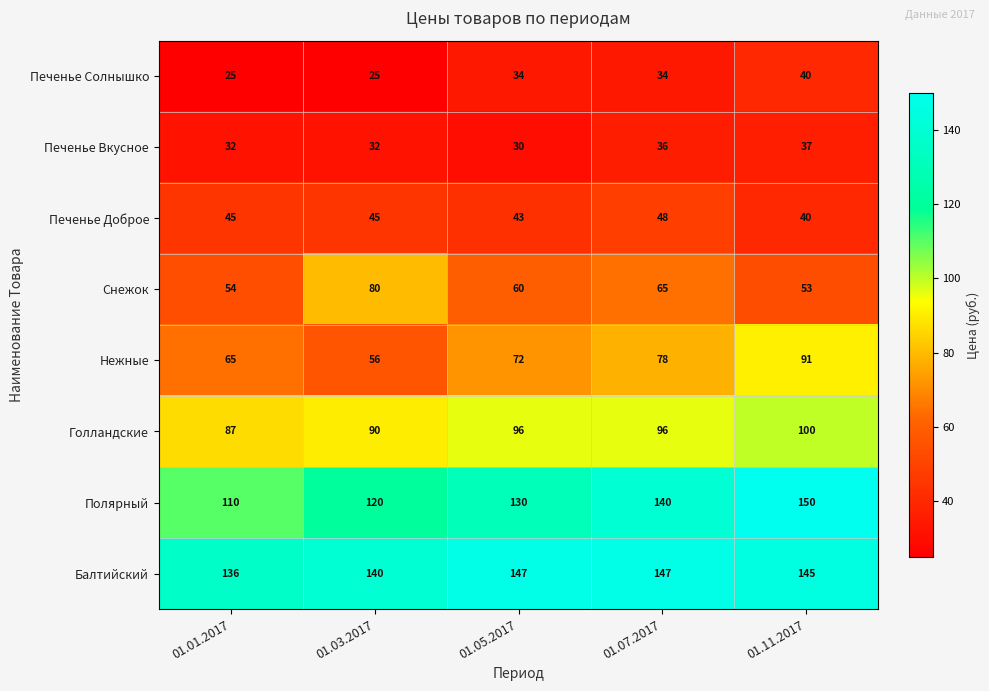

How many distinct data groups are displayed?

8